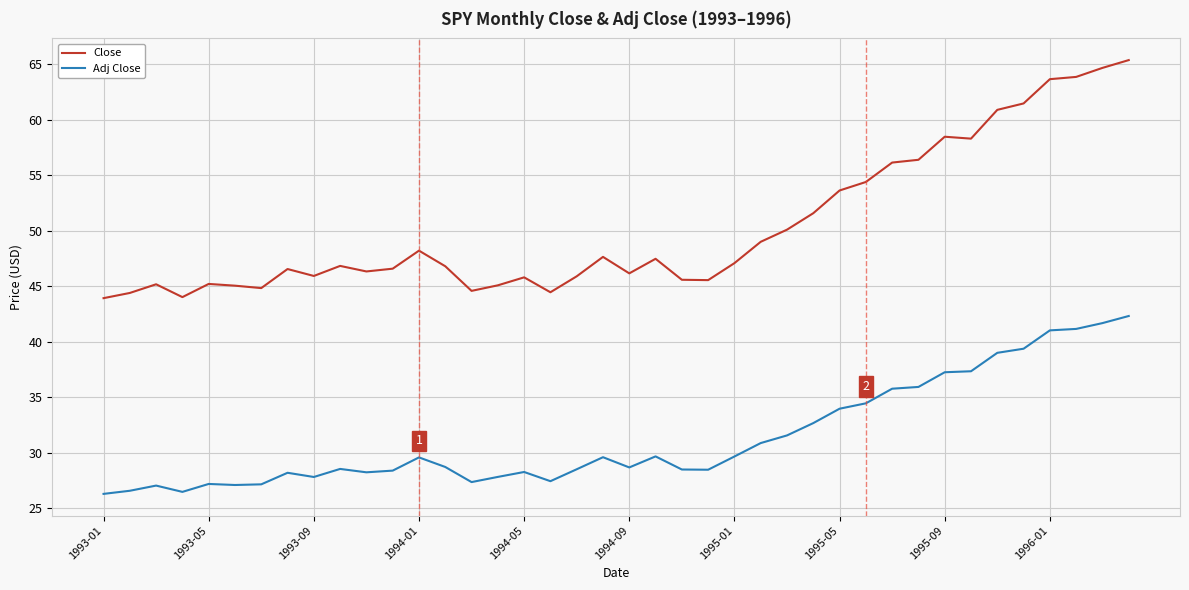

Which series has the widest spread of values?

Close